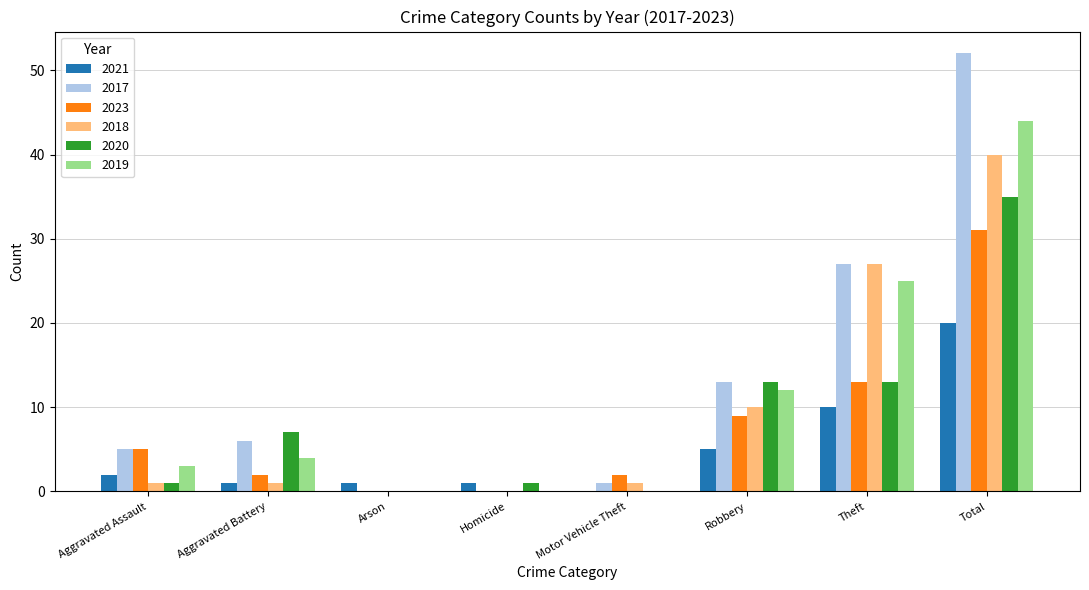

What is the total value across all series at Robbery?

62